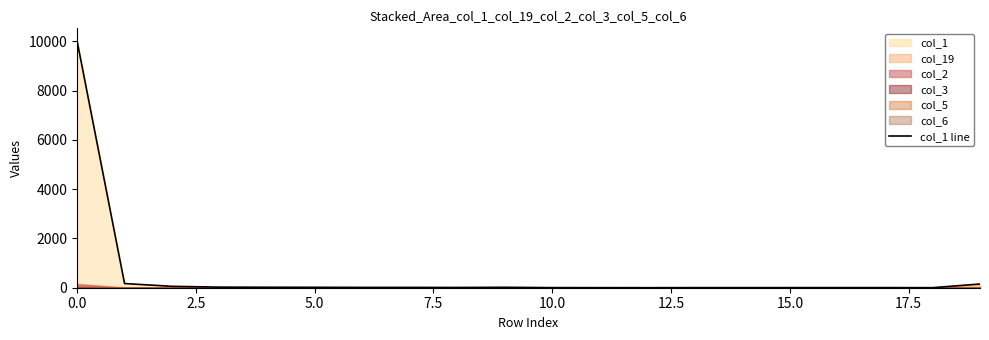

Is it true that the value at 7.5 is 32?

False